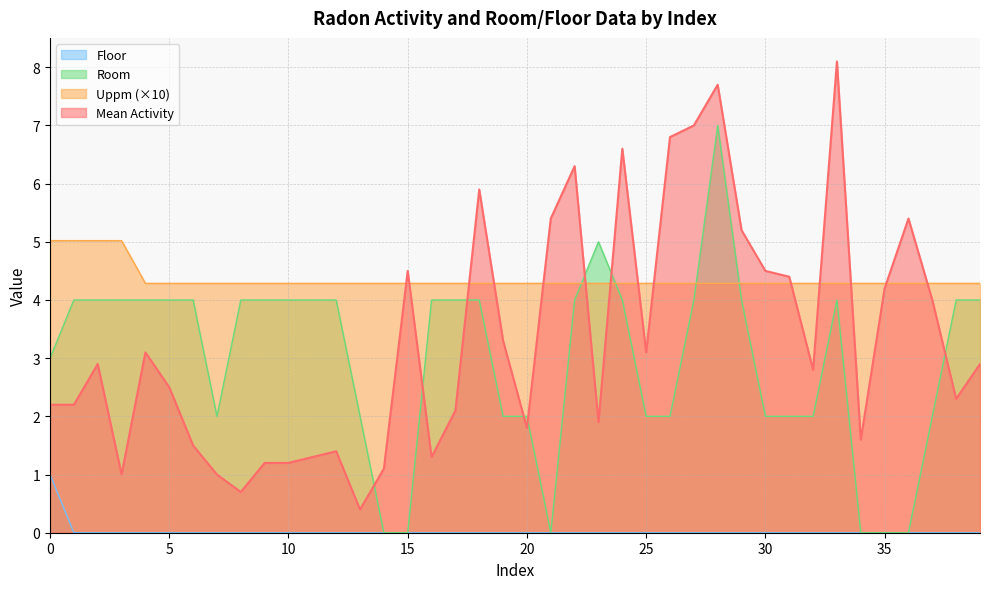

List the labels in order of Floor value, smallest first.

1, 2, 3, 4, 5, 6, 7, 8, 9, 10, 11, 12, 13, 14, 15, 16, 17, 18, 19, 20, 21, 22, 23, 24, 25, 26, 27, 28, 29, 30, 31, 32, 33, 34, 35, 36, 37, 38, 39, 0